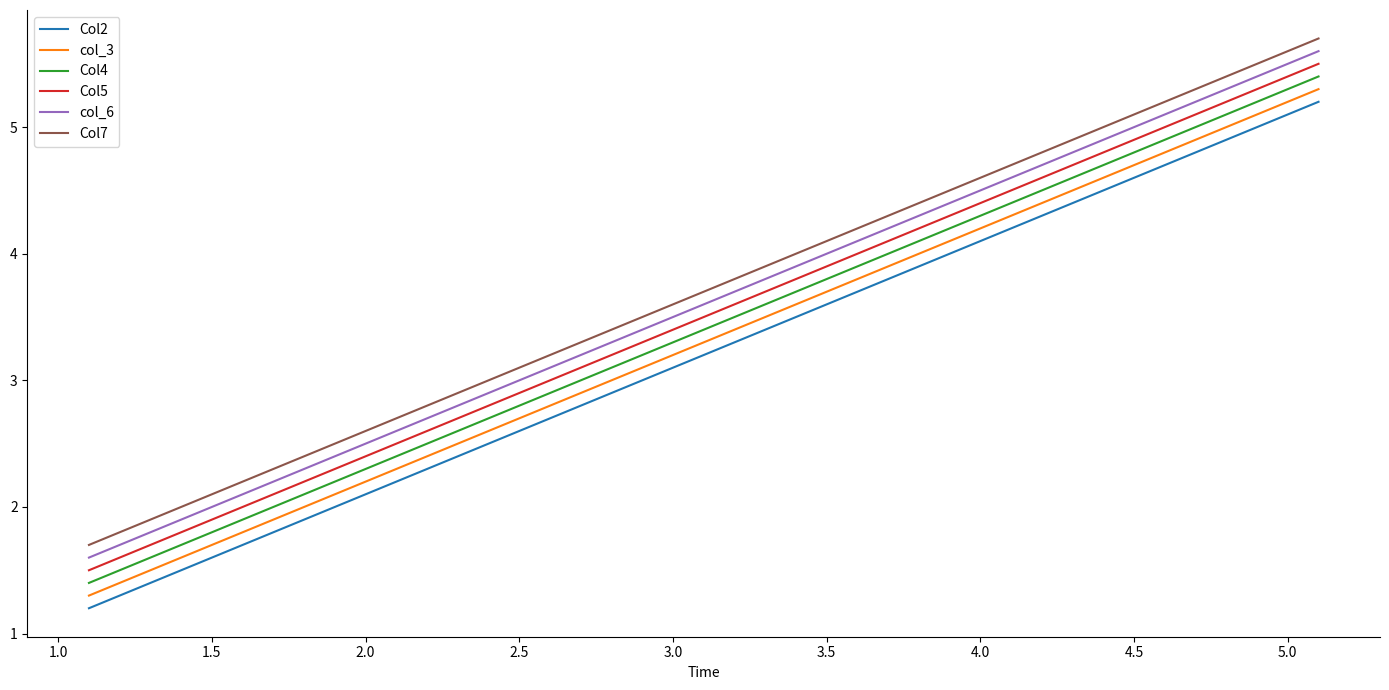

What is the average value of the col_3 series?

3.3